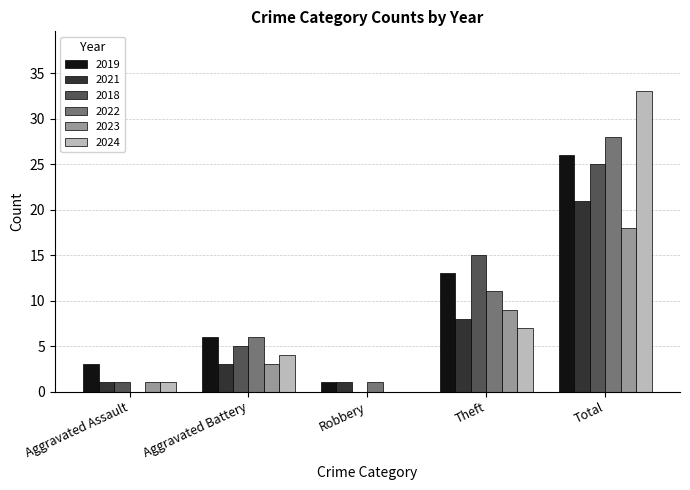

Reading right to left, list all the values displayed in this chart.

2019: Total=26	Theft=13	Robbery=1	Aggravated Battery=6	Aggravated Assault=3
2021: Total=21	Theft=8	Robbery=1	Aggravated Battery=3	Aggravated Assault=1
2018: Total=25	Theft=15	Robbery=0	Aggravated Battery=5	Aggravated Assault=1
2022: Total=28	Theft=11	Robbery=1	Aggravated Battery=6	Aggravated Assault=0
2023: Total=18	Theft=9	Robbery=0	Aggravated Battery=3	Aggravated Assault=1
2024: Total=33	Theft=7	Robbery=0	Aggravated Battery=4	Aggravated Assault=1